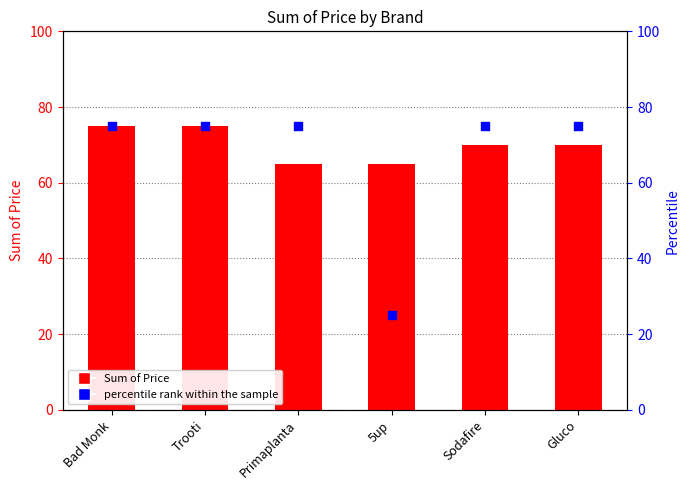

What are all the series names shown in the legend?

Sum of Price, percentile rank within the sample